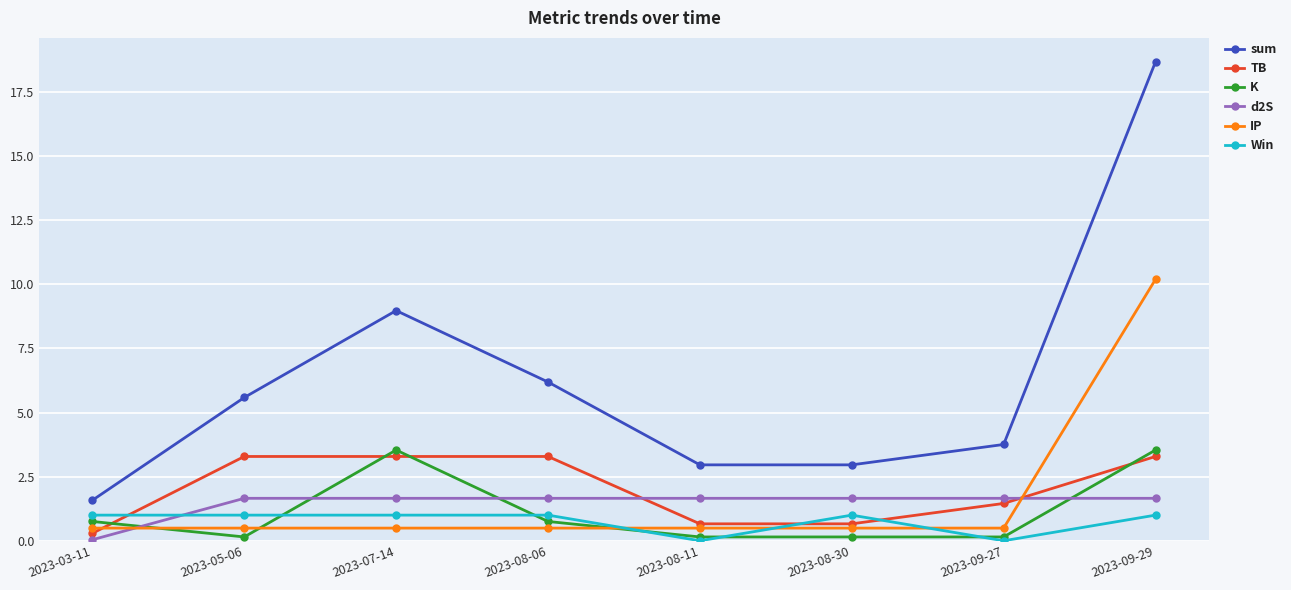

What is the value of the K point at the 5th from the left?

0.1